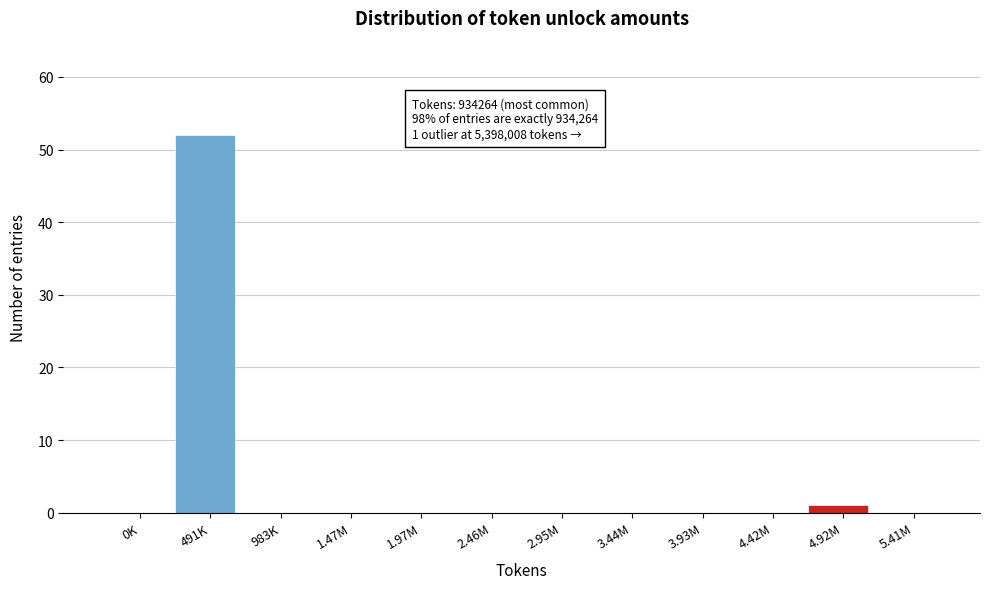

Reading left to right, what are all the values shown in this chart?

0K=0	491K=52	983K=0	1.47M=0	1.97M=0	2.46M=0	2.95M=0	3.44M=0	3.93M=0	4.42M=0	4.92M=1	5.41M=0